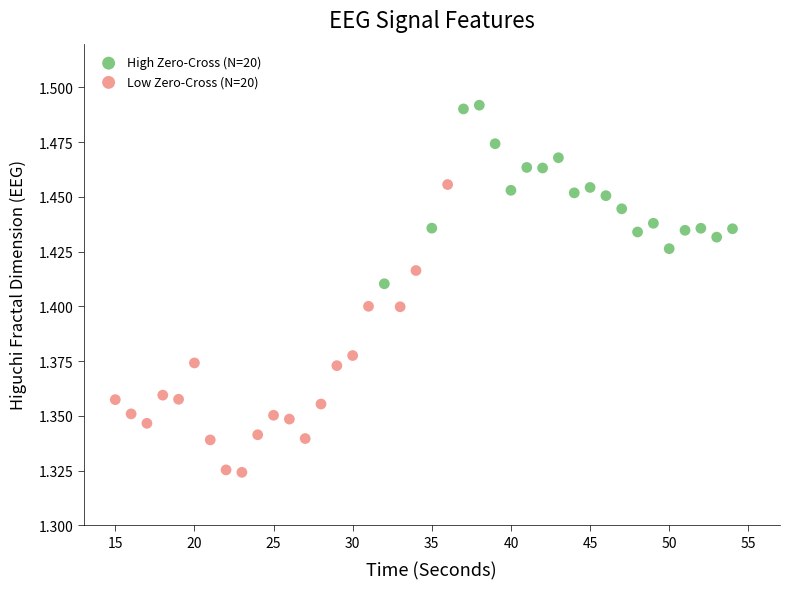

Which series has the widest spread of Y values?

Low Zero-Cross (N=20)